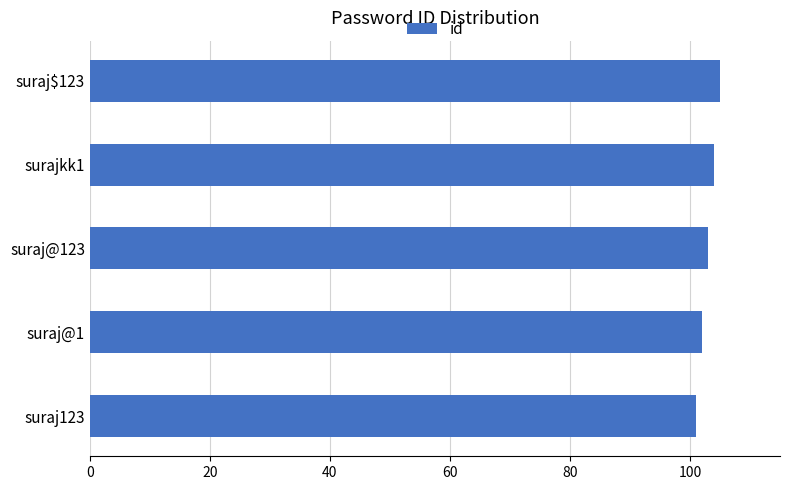

How many series are shown in this chart?

1